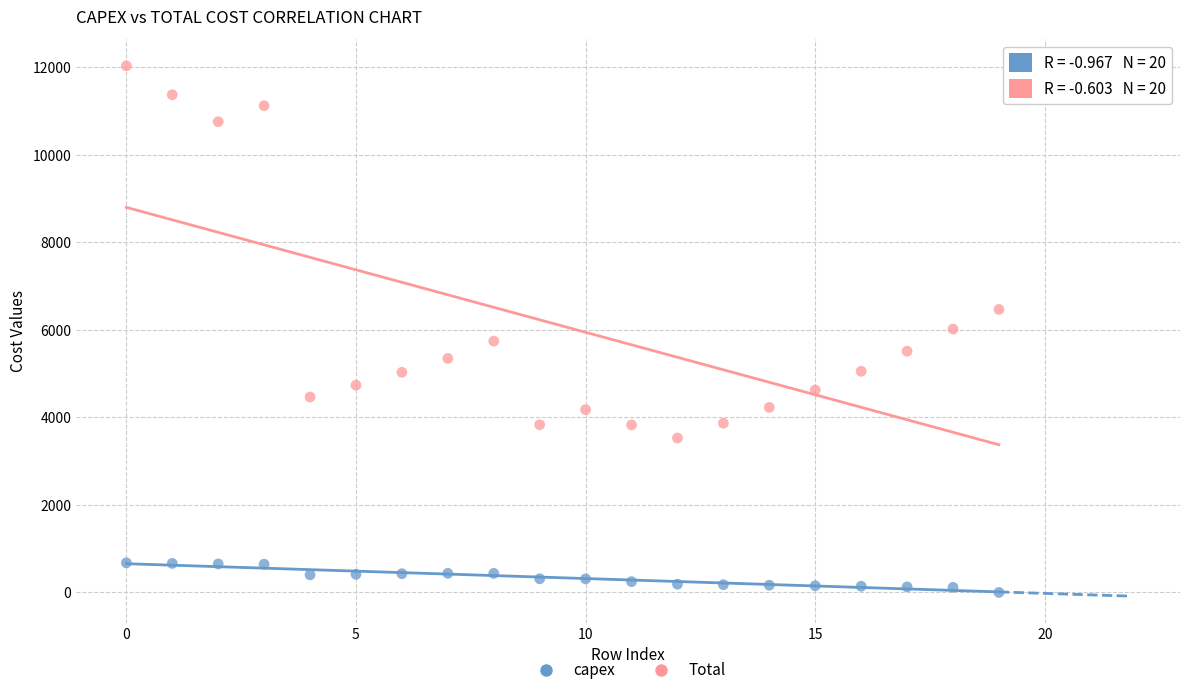

Which series reaches the maximum Y coordinate?

Total